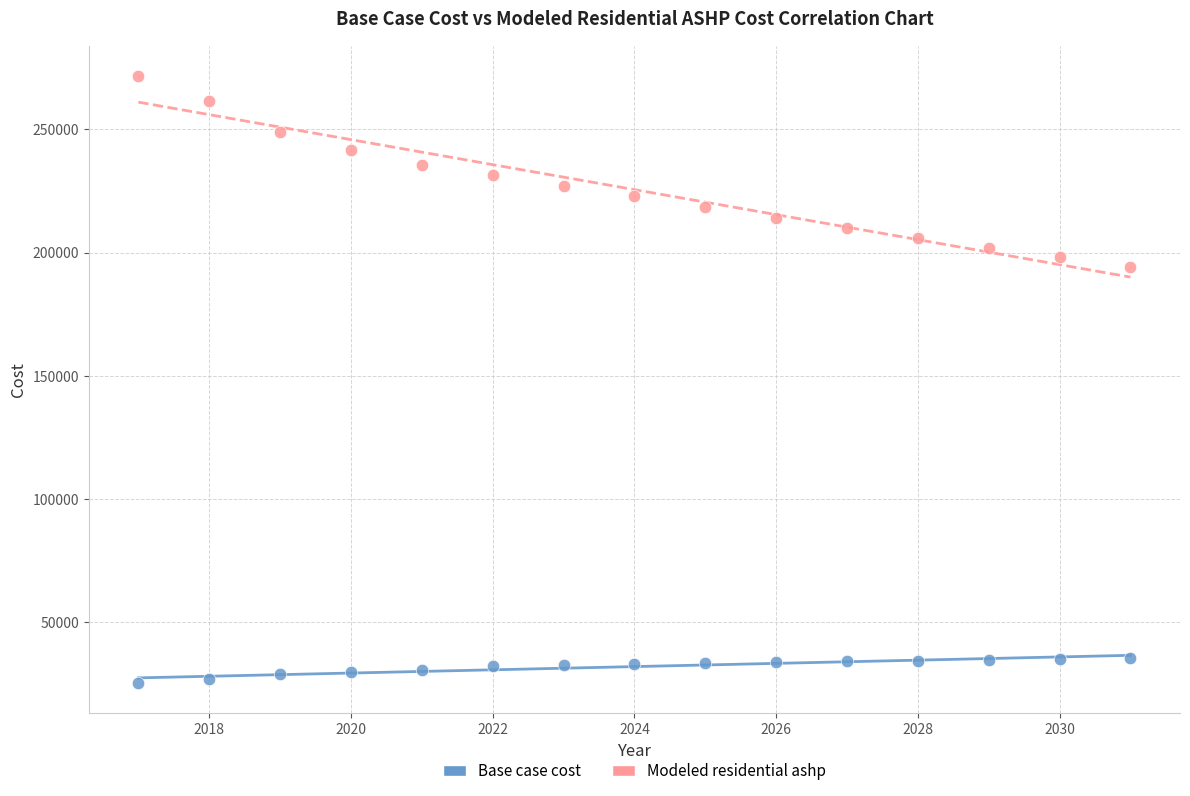

Which series reaches the minimum Y coordinate?

Base case cost